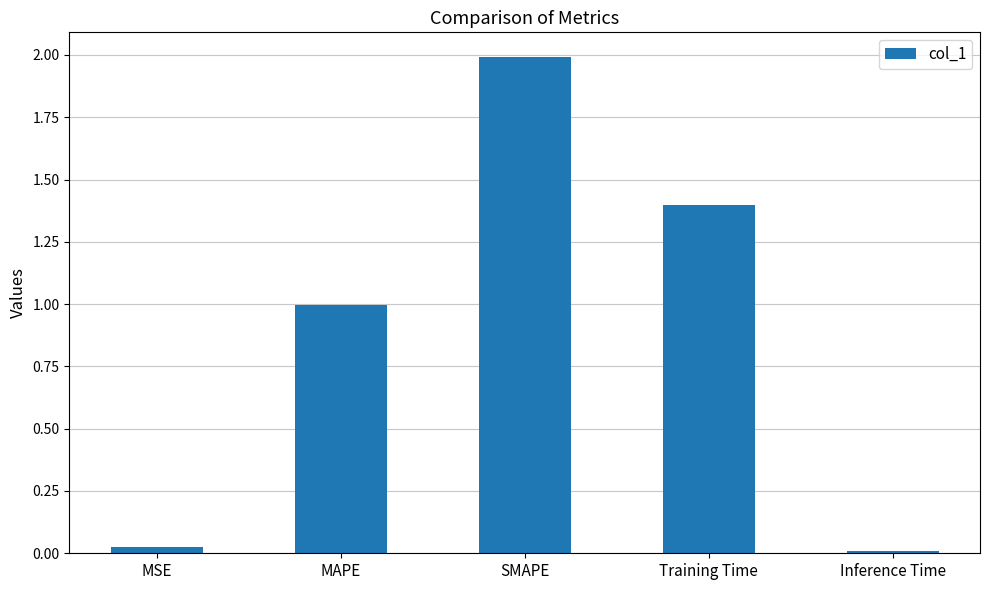

What is the average value?

0.9